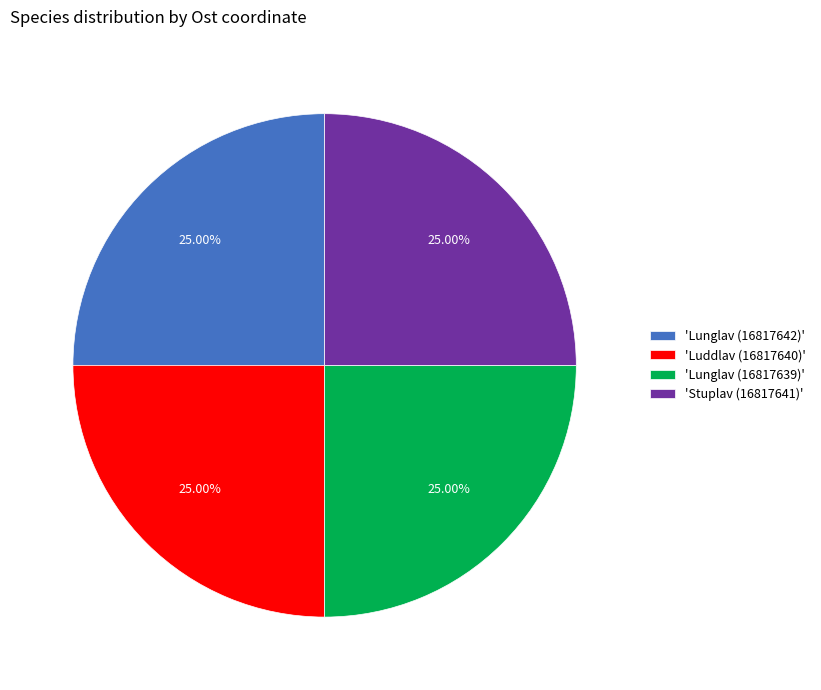

Is 'Lunglav (16817642)' the majority of the pie?

No